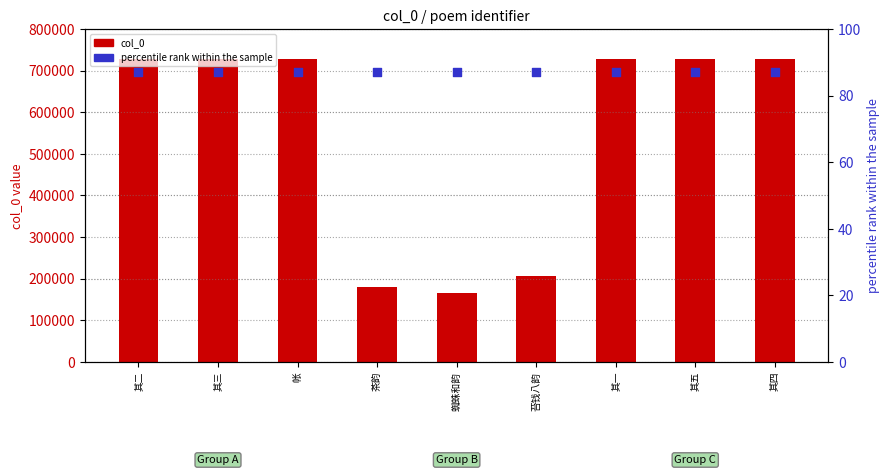

At which category is the sum across all series the highest?

帐